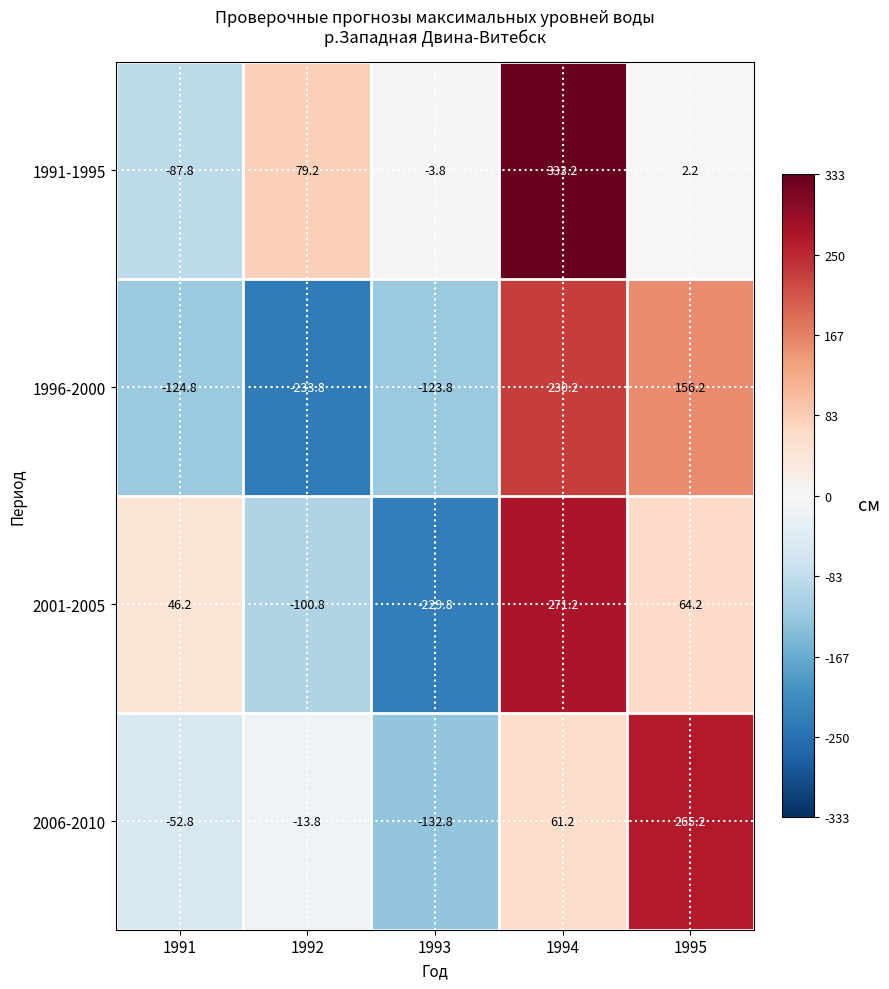

How many values in the 1996-2000 series are below -123?

3